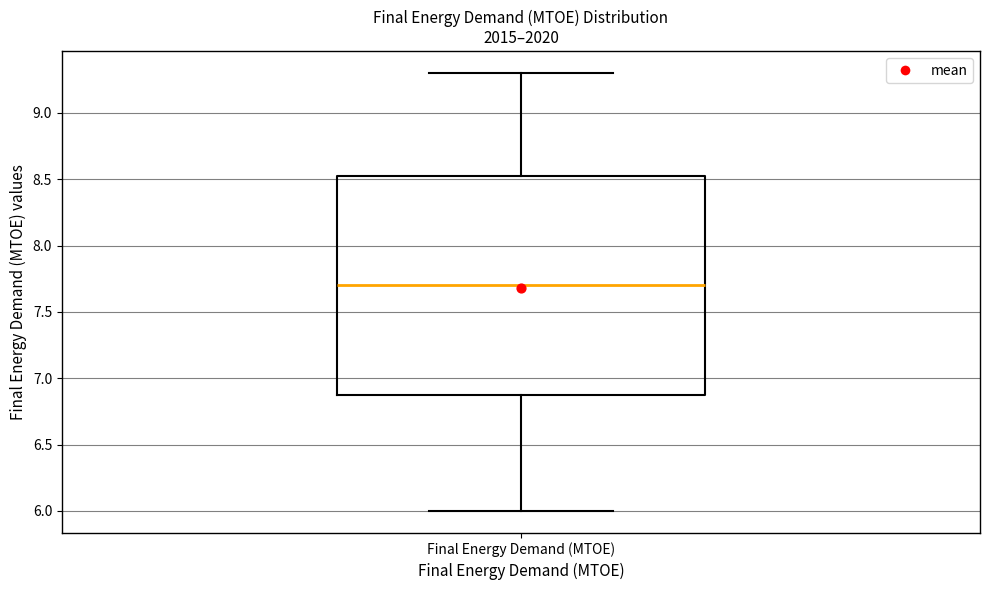

Transcribe this box plot: give where the median line is, the range the box spans, and where the two whiskers end, as read against the y-axis. The values are not printed on the chart, so give them approximately, as read against the axis.

median 7.70, box 6.90 to 8.55, whiskers 6.00 to 9.30